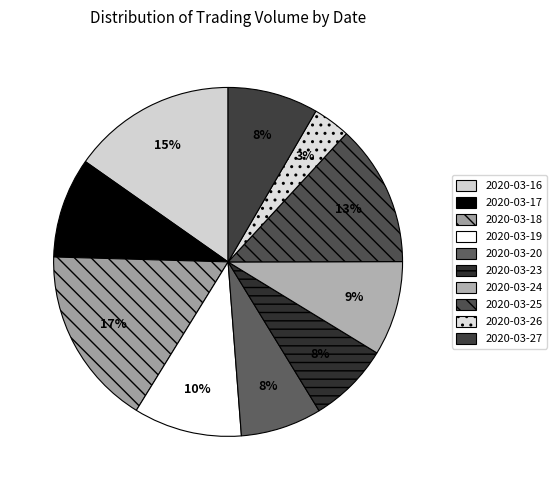

What percentage is the 2020-03-20 slice, to the nearest percent?

8%